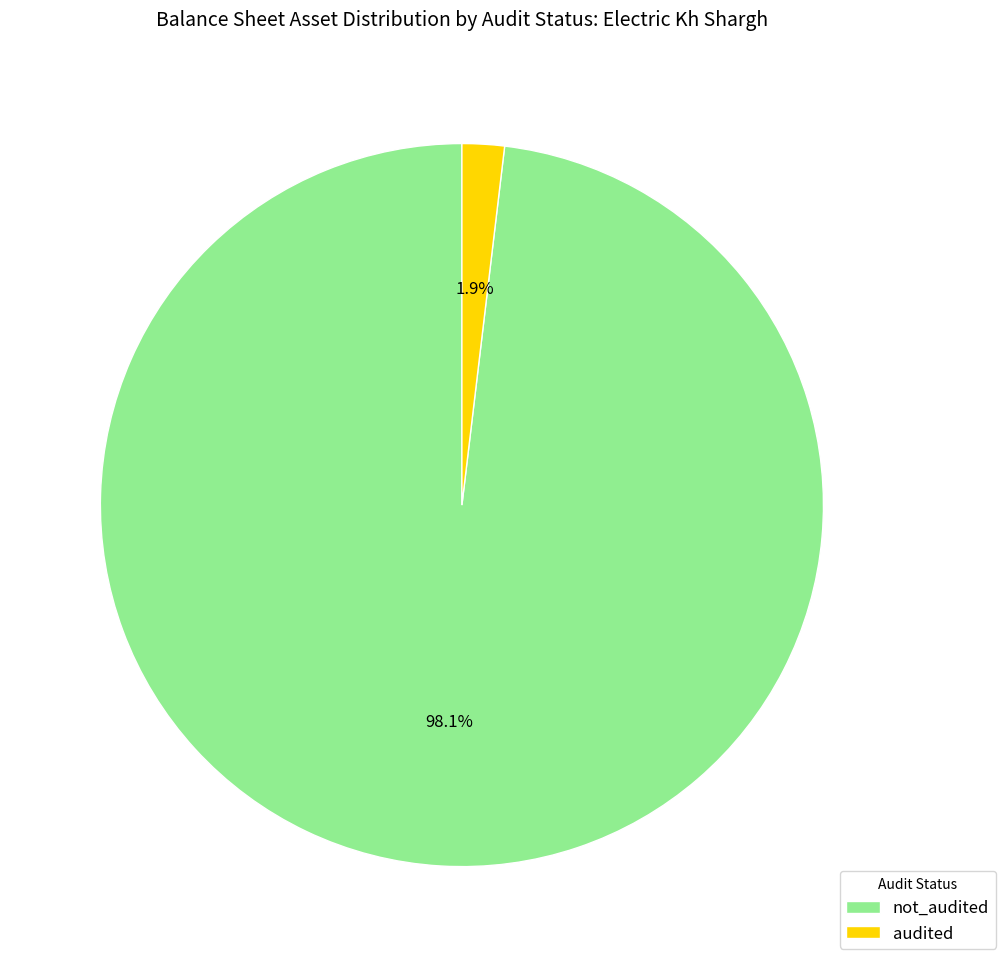

Which slice is the smallest?

audited